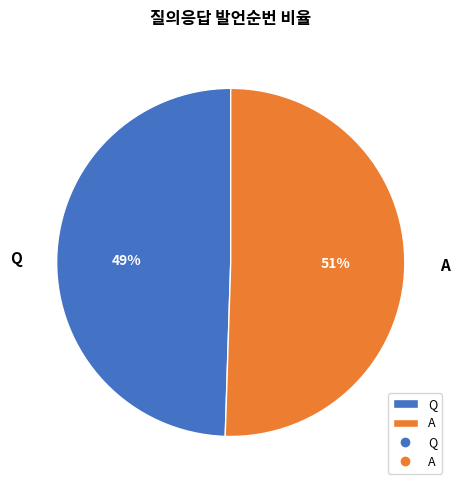

Which has a higher value, Q or A?

A